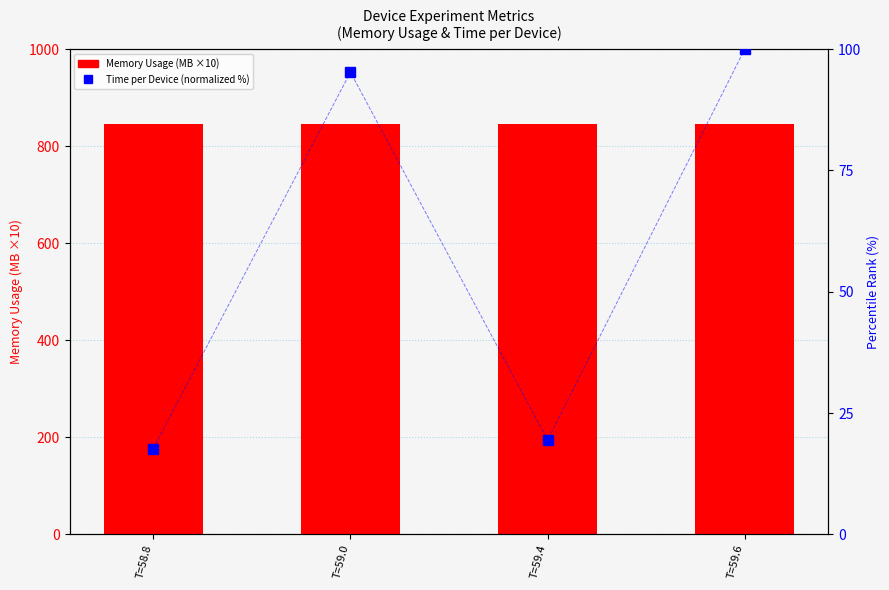

Reading right to left, what are all the values shown in this chart?

Memory Usage (MB) ×10: 846.4	846.4	846.4	846.4
Time per Device (normalized %): 100.0	19.4	95.3	17.7